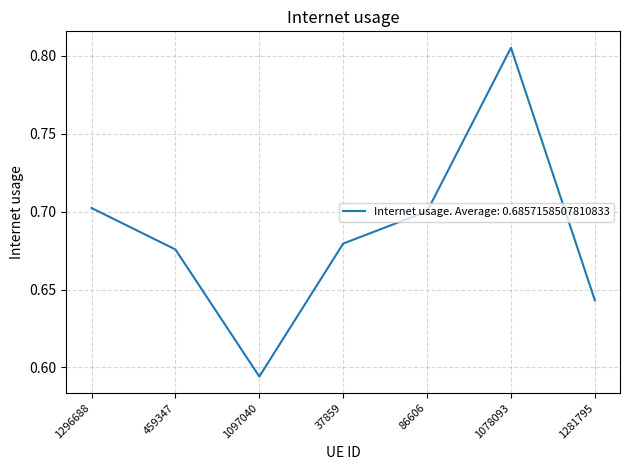

List the labels in order of value, largest first.

1078093, 1296688, 86606, 37859, 459347, 1281795, 1097040